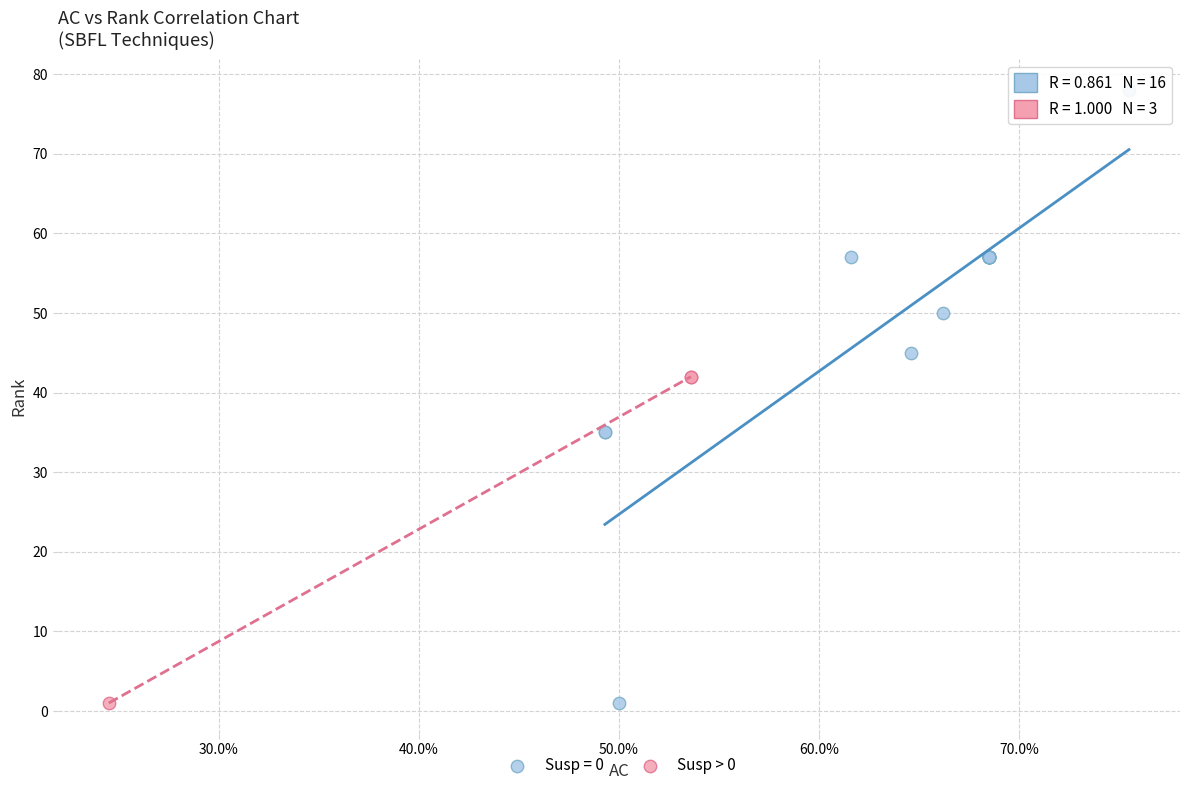

Which series has the widest spread of Y values?

Susp = 0